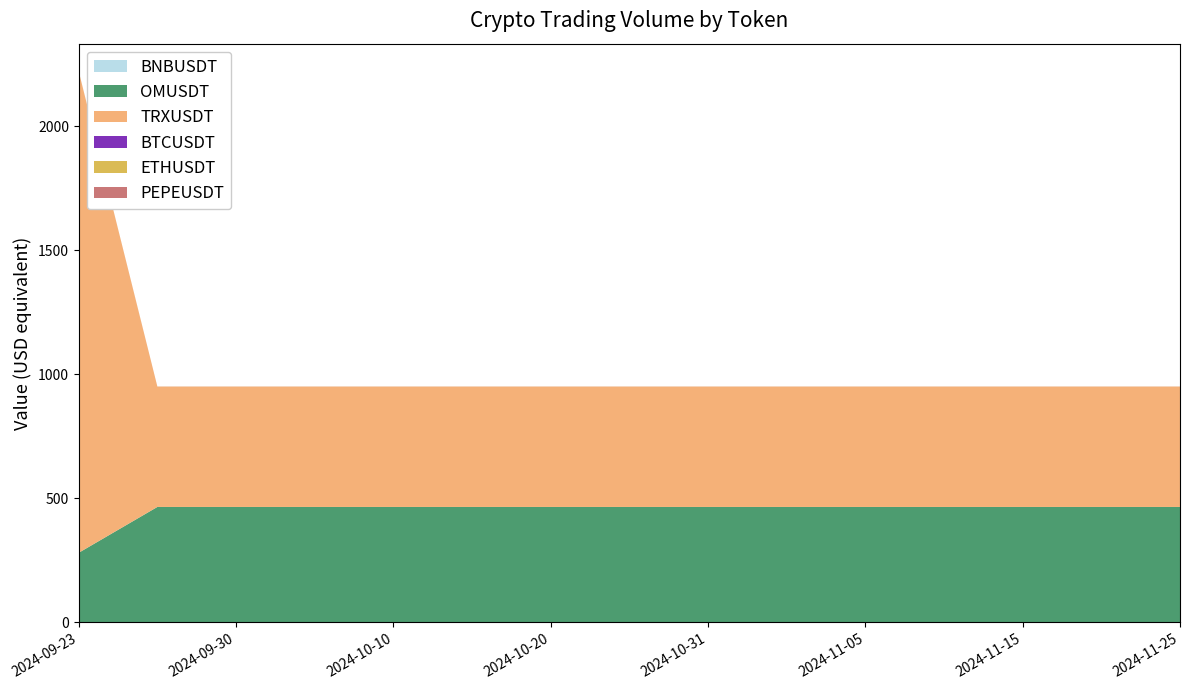

Reading left to right, list all the values displayed in this chart.

BNBUSDT: 0.0	0.0	0.0	0.0	0.0	0.0	0.0	0.0	0.0	0.0	0.0	0.0	0.0	0.0	0.0
OMUSDT: 281.0	465.8	465.8	465.8	465.8	465.8	465.8	465.8	465.8	465.8	465.8	465.8	465.8	465.8	465.8
TRXUSDT: 1941.5	485.4	485.4	485.4	485.4	485.4	485.4	485.4	485.4	485.4	485.4	485.4	485.4	485.4	485.4
BTCUSDT: 0.0	0.0	0.0	0.0	0.0	0.0	0.0	0.0	0.0	0.0	0.0	0.0	0.0	0.0	0.0
ETHUSDT: 0.1	0.1	0.1	0.1	0.1	0.1	0.1	0.1	0.1	0.1	0.1	0.1	0.1	0.1	0.1
PEPEUSDT: 0.2	0.2	0.2	0.2	0.2	0.2	0.2	0.2	0.2	0.2	0.2	0.2	0.2	0.2	0.2